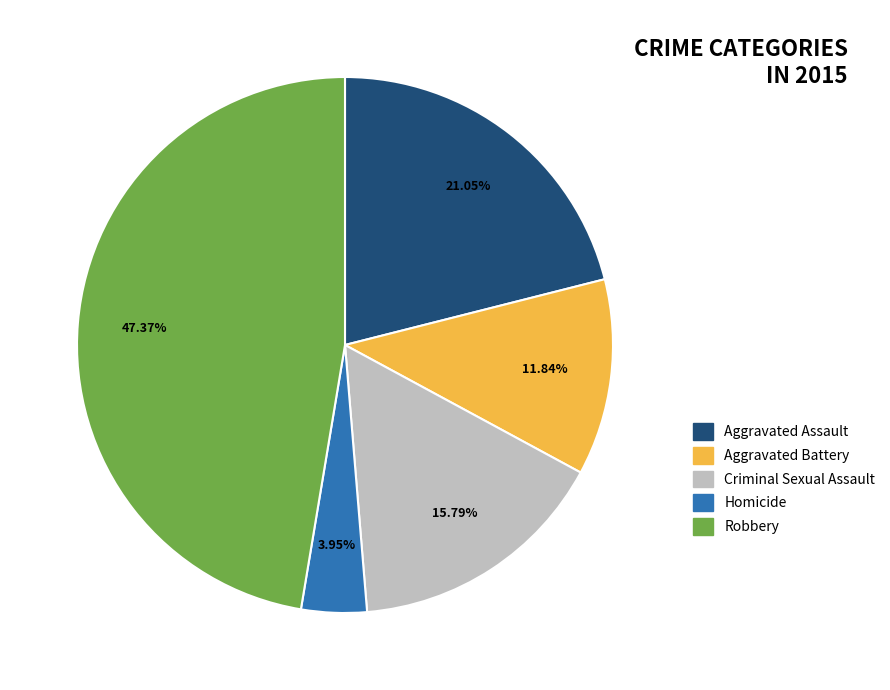

Between Aggravated Assault and Robbery, which is larger?

Robbery